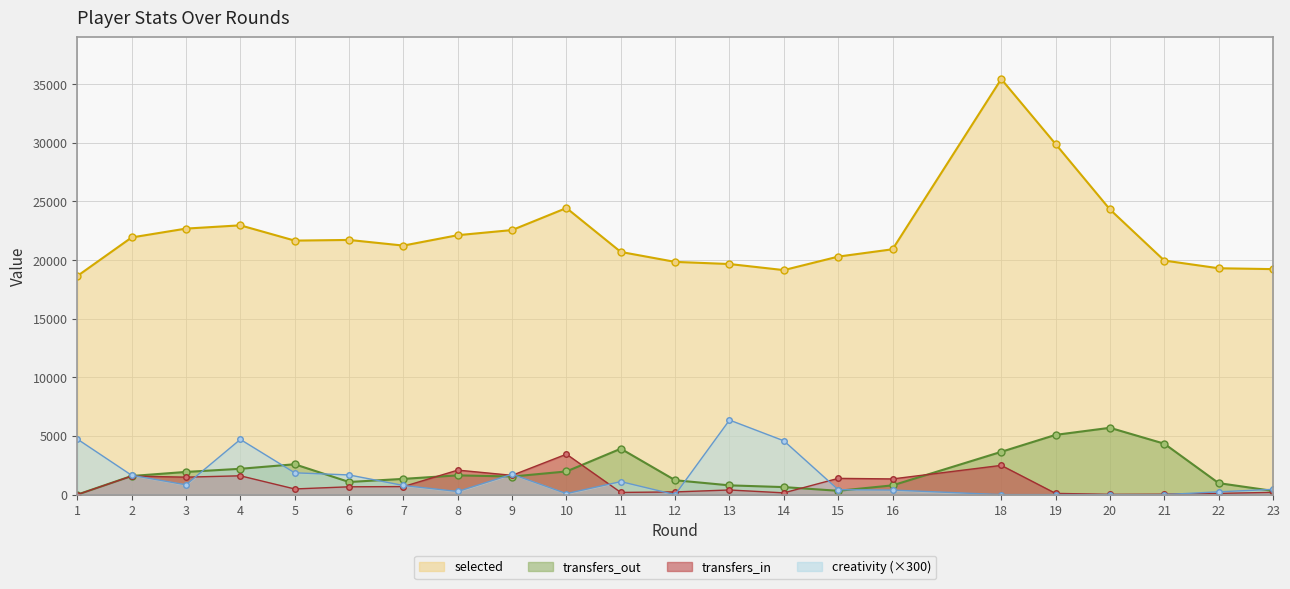

True or false: selected has a value of 20300 at 15.

True